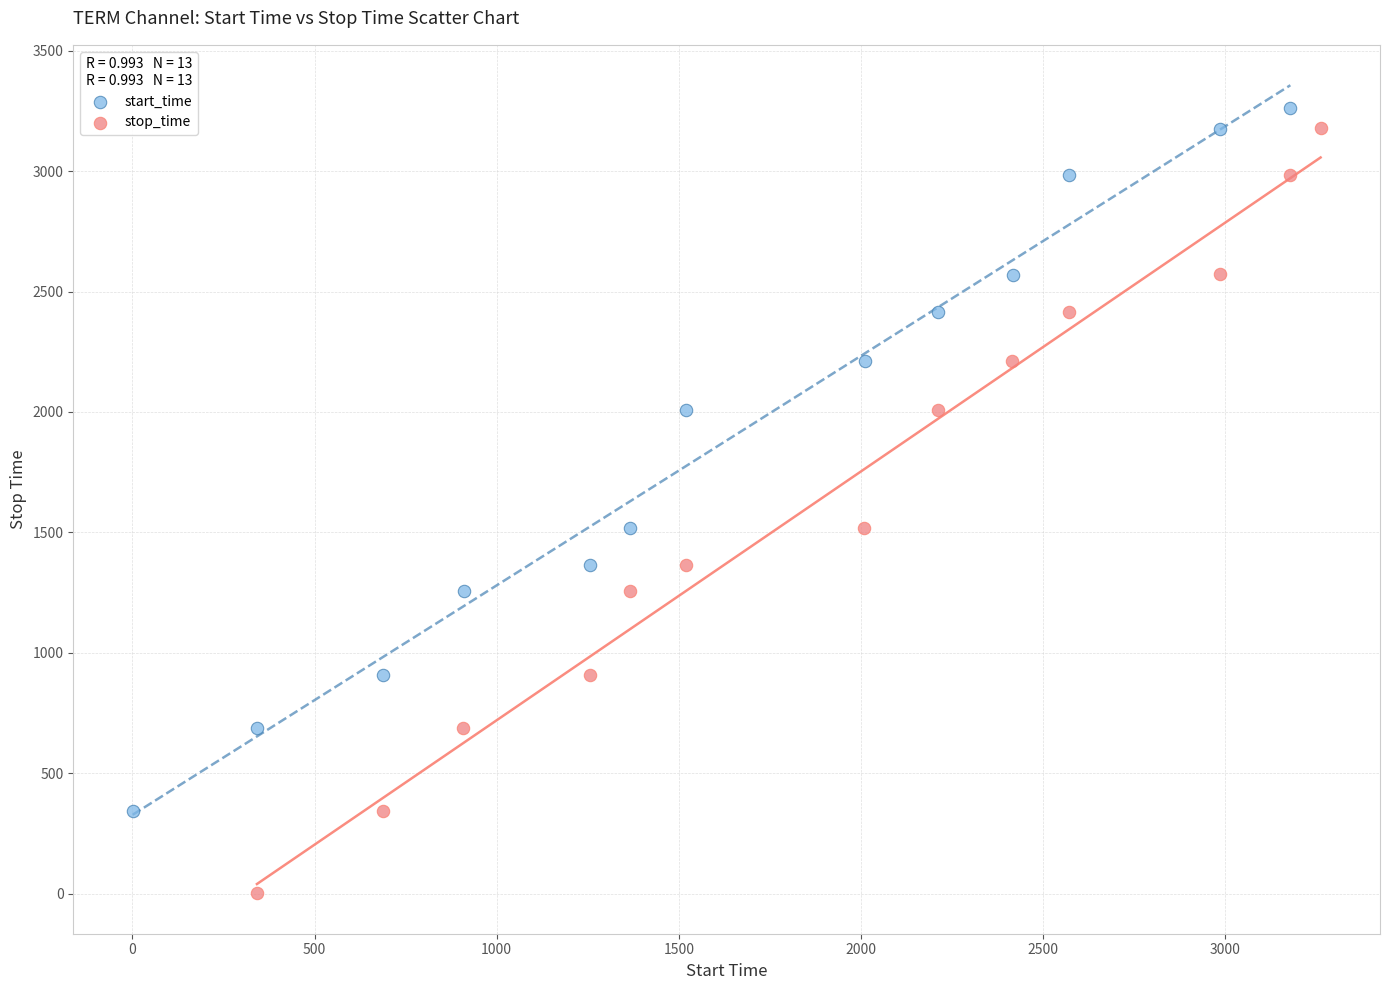

Which series reaches the minimum Y coordinate?

stop_time